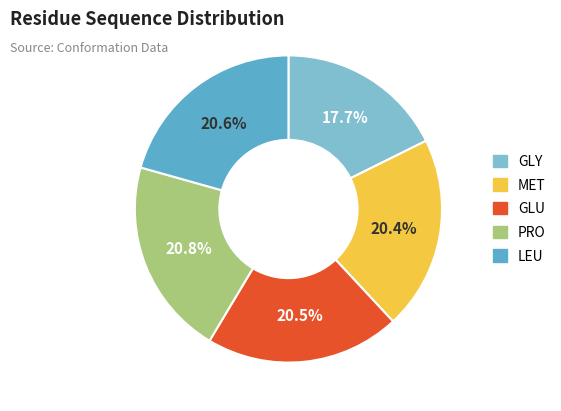

Is it true that GLY is 18% of the pie?

True